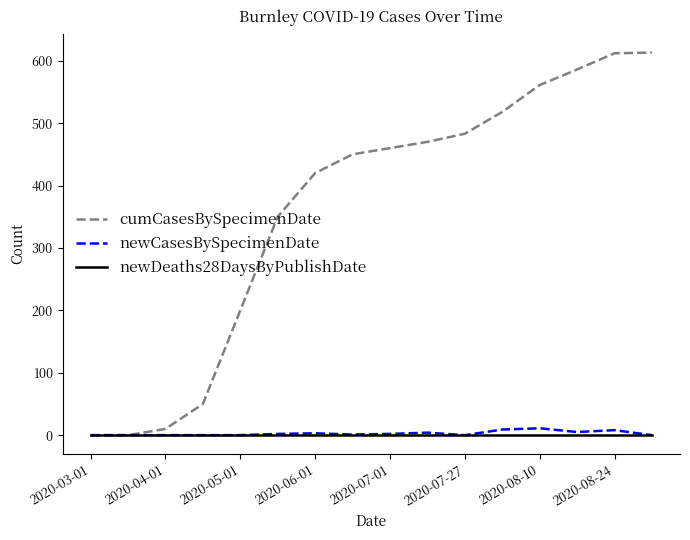

Which series has the largest range (max minus min)?

cumCasesBySpecimenDate